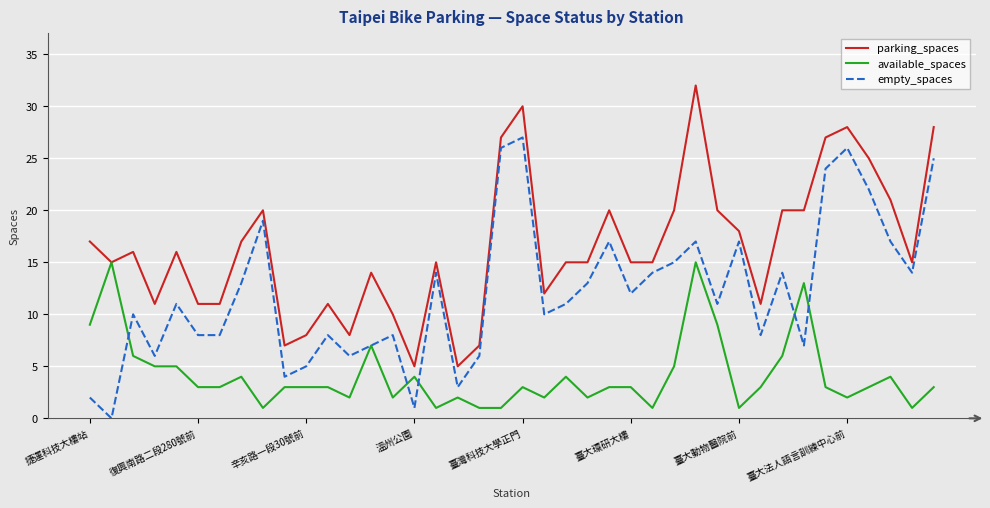

True or false: empty_spaces and parking_spaces cross at least once.

False